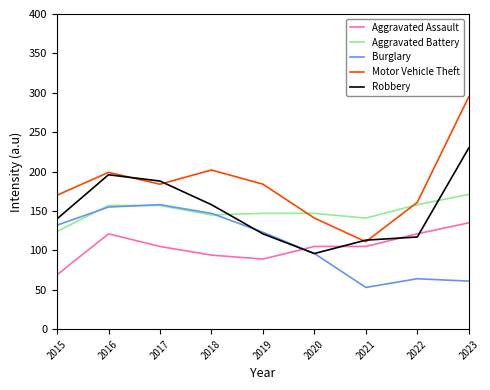

How many lines are shown in the chart?

5